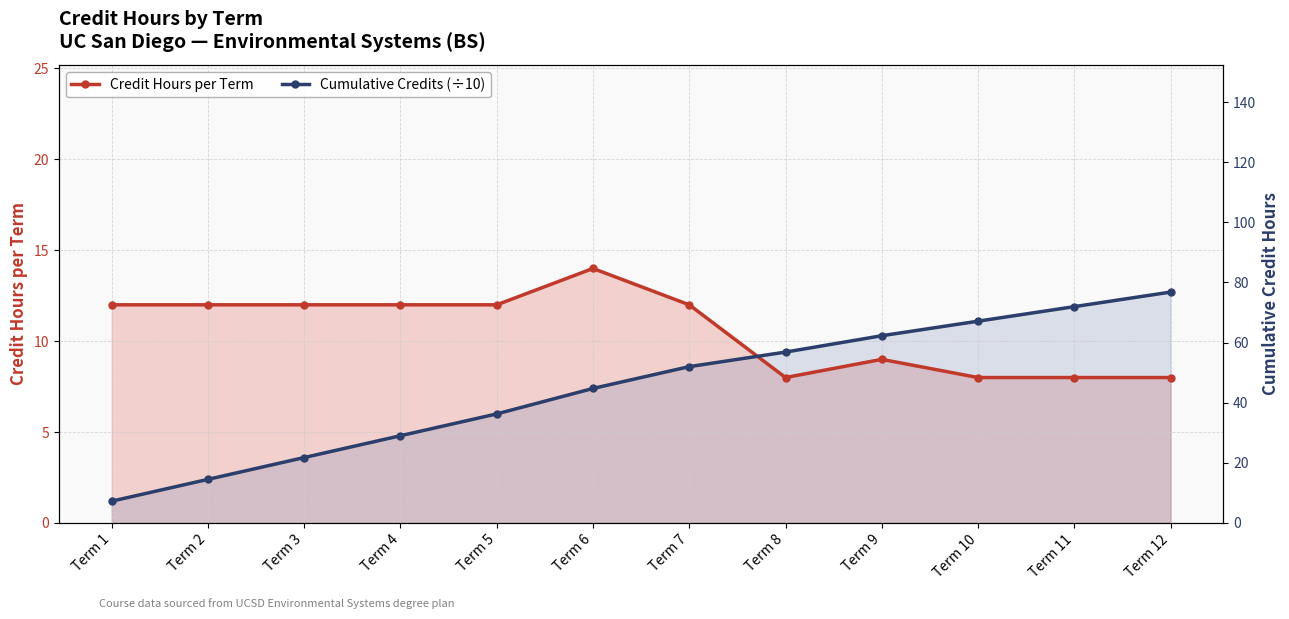

Which category has the highest value in the Cumulative Credits (÷10) series?

Term 12